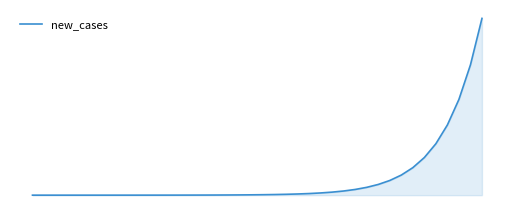

At which category does the chart reach its peak across all series?

39